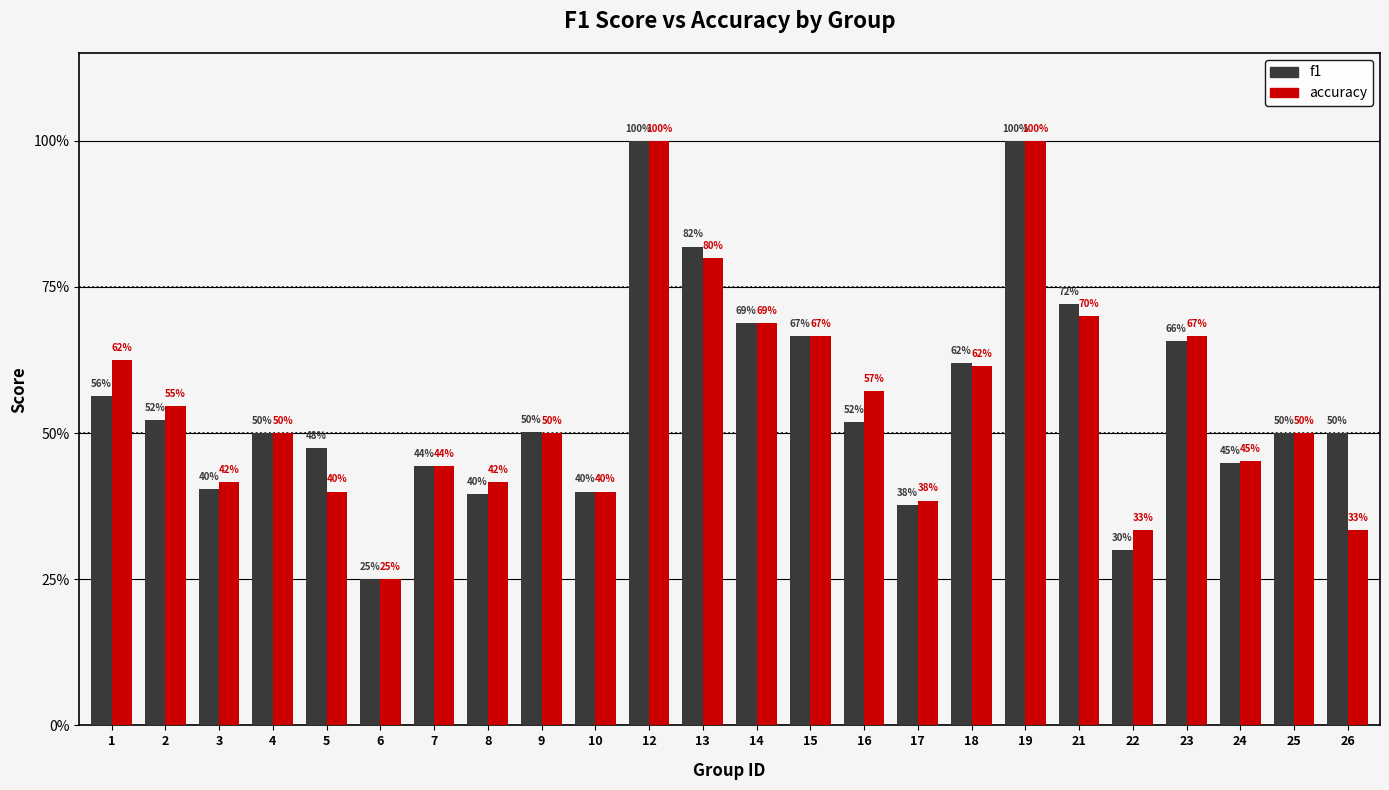

Does the chart contain any negative values?

No